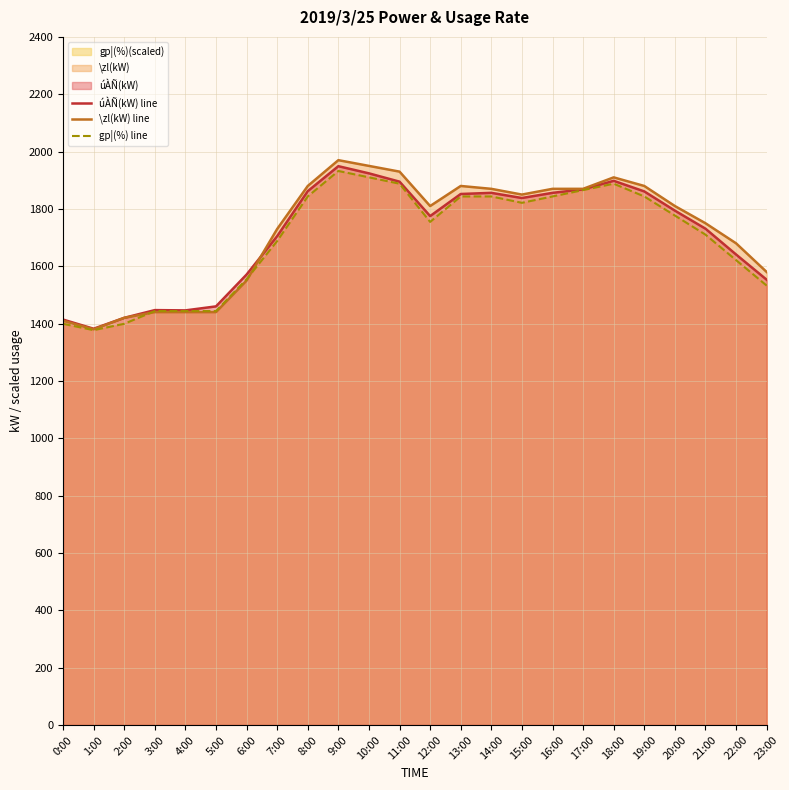

What is the difference between the gp¦(%) line values at 17:00 and 3:00?

422.0